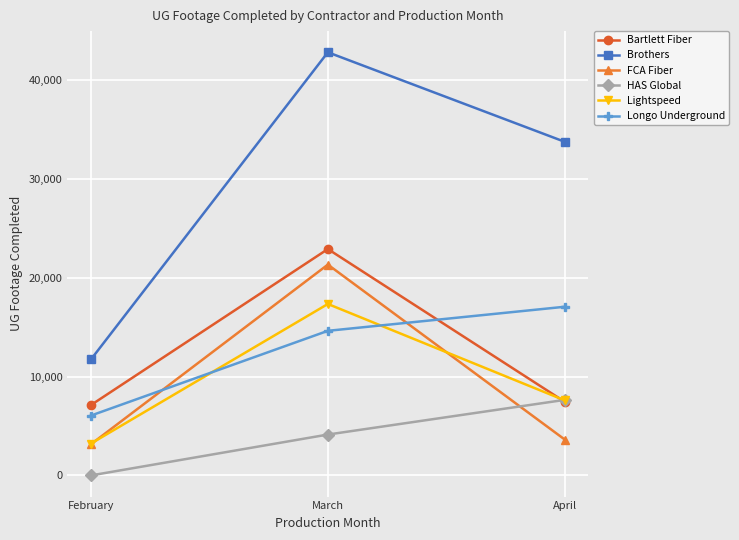

Count the number of data series in this chart.

6